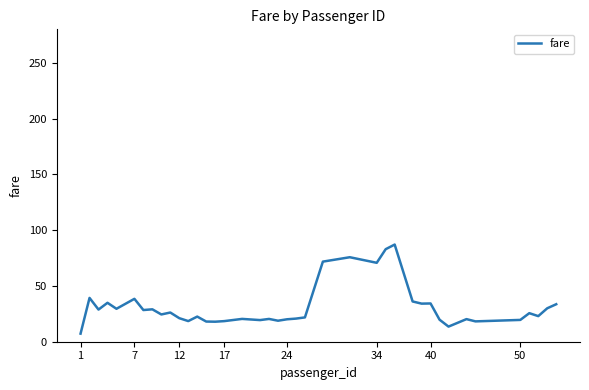

What is the sum of all values?

1240.9